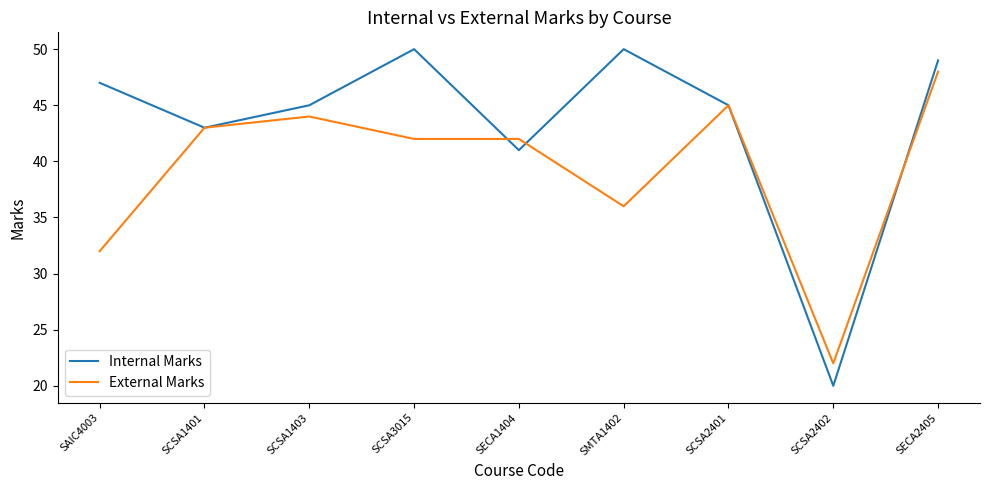

Between SMTA1402 and SCSA2402, which series saw the biggest shift?

Internal Marks